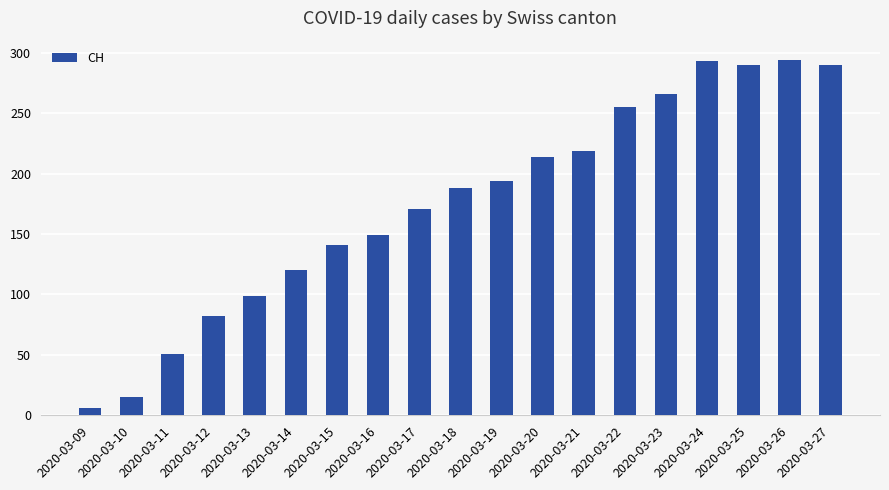

What is the ratio of the value at 2020-03-27 to the value at 2020-03-24?

1.0